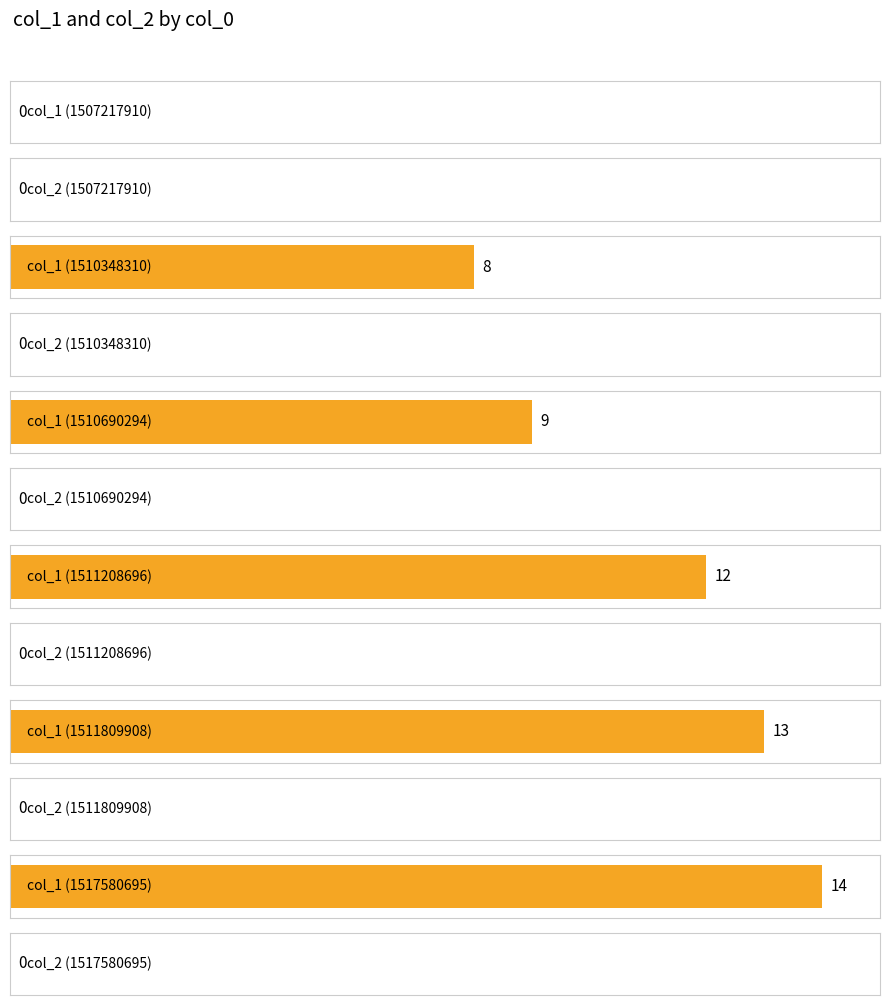

Reading left to right, what are all the values shown in this chart?

col_1: 1507217910=0	1510348310=8	1510690294=9	1511208696=12	1511809908=13	1517580695=14
col_2: 1507217910=0	1510348310=0	1510690294=0	1511208696=0	1511809908=0	1517580695=0